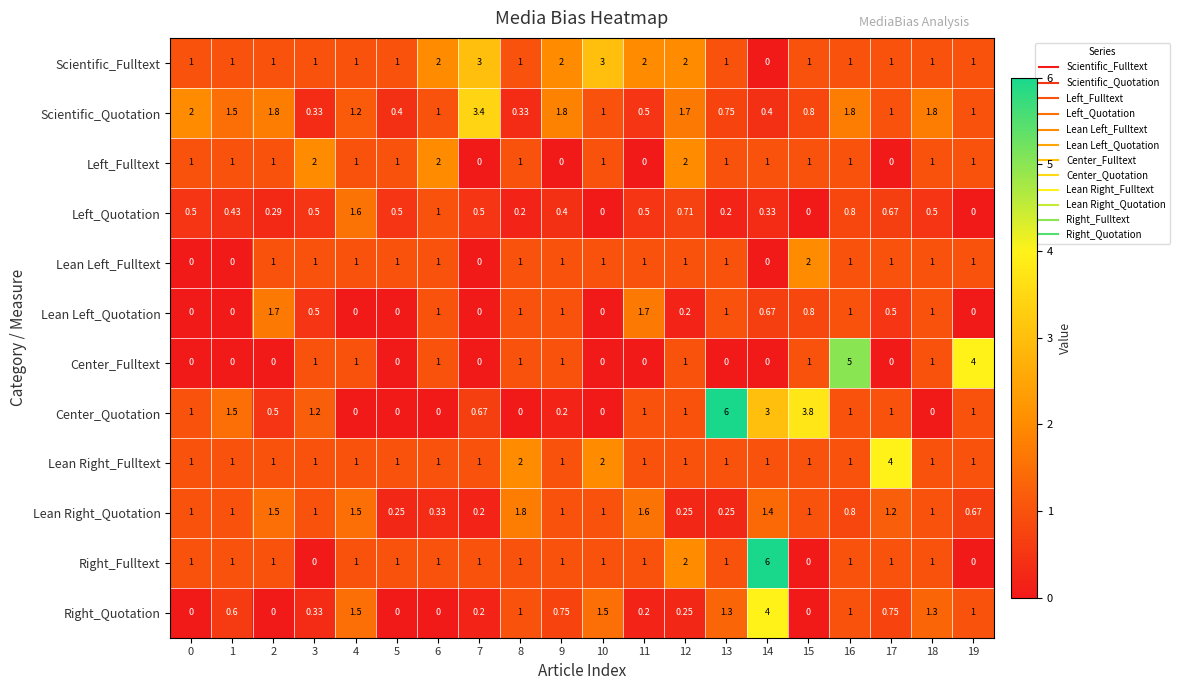

Between 16 and 17, which series saw the biggest shift?

Center_Fulltext